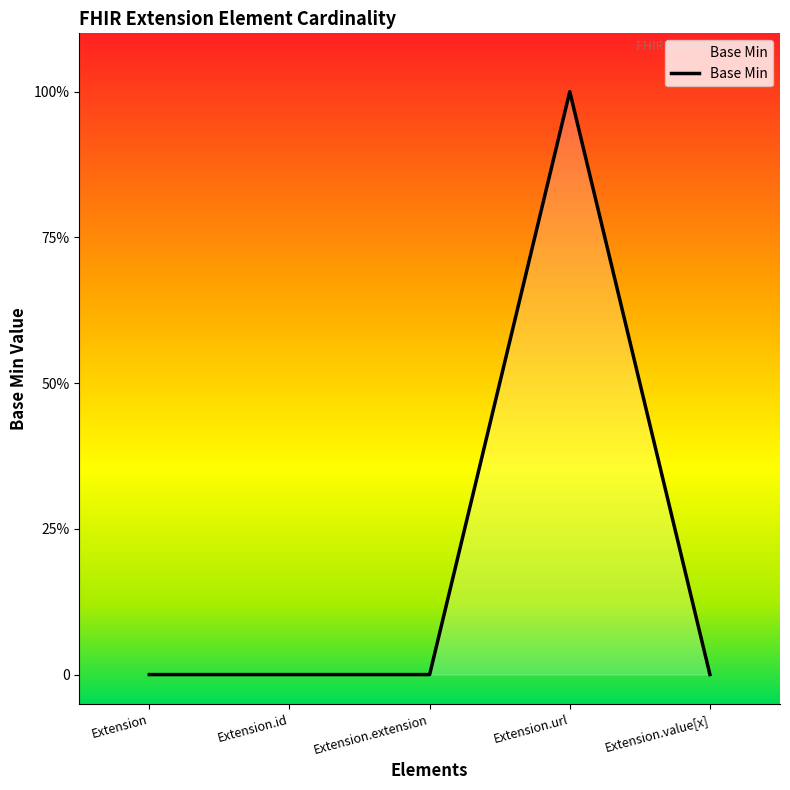

Which category has the highest value across all series?

Extension.url